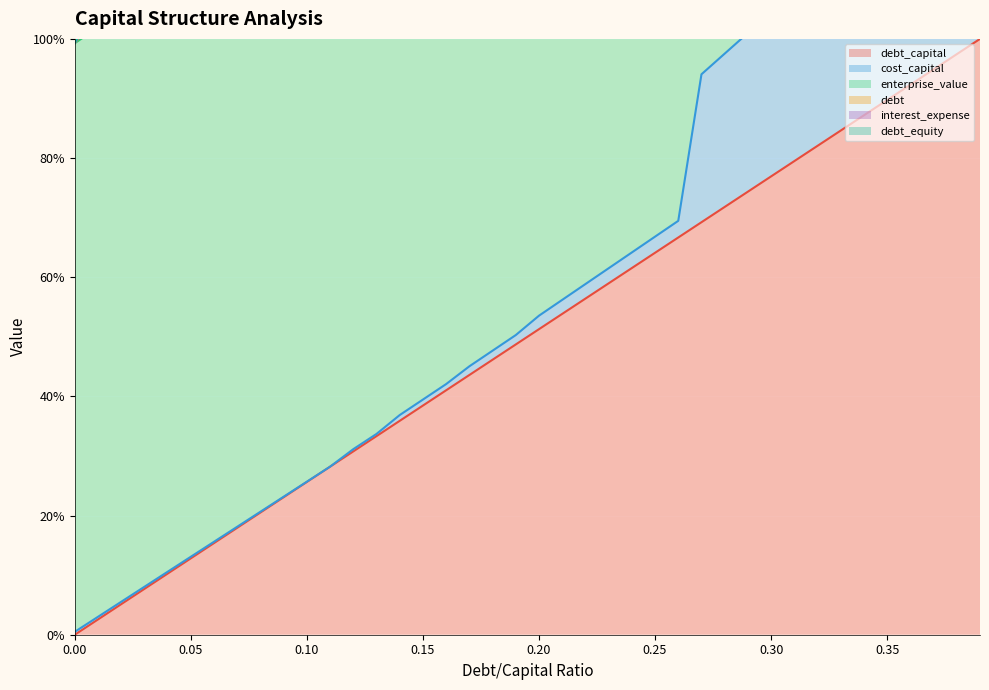

How many values in debt_capital are above zero?

39